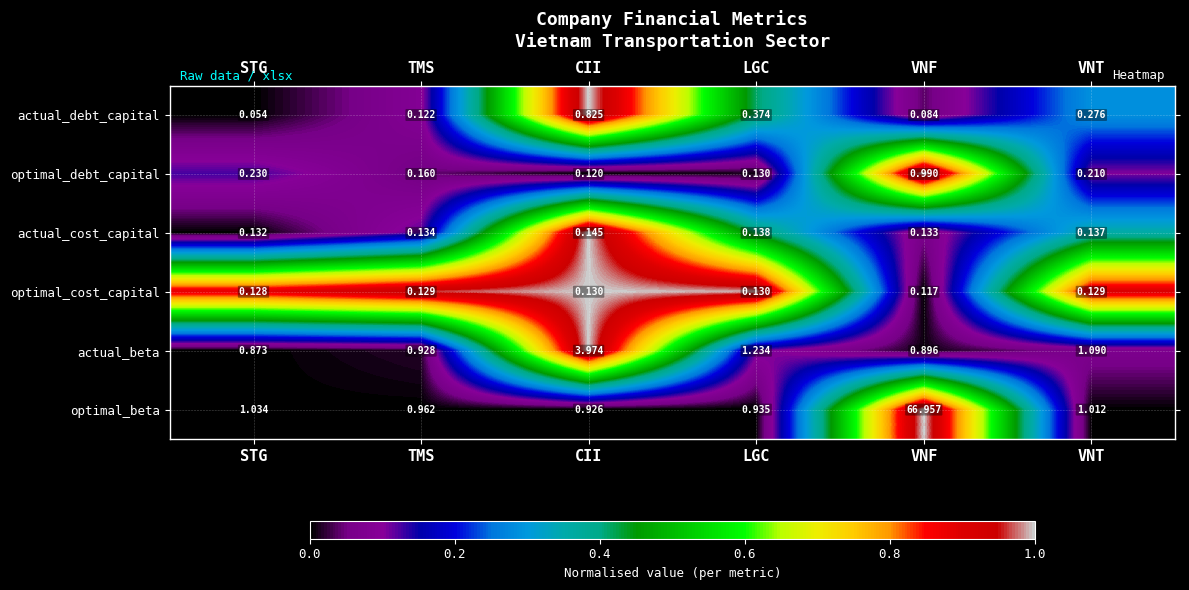

Is the value of actual_debt_capital at VNF greater than the value of optimal_beta at TMS?

No